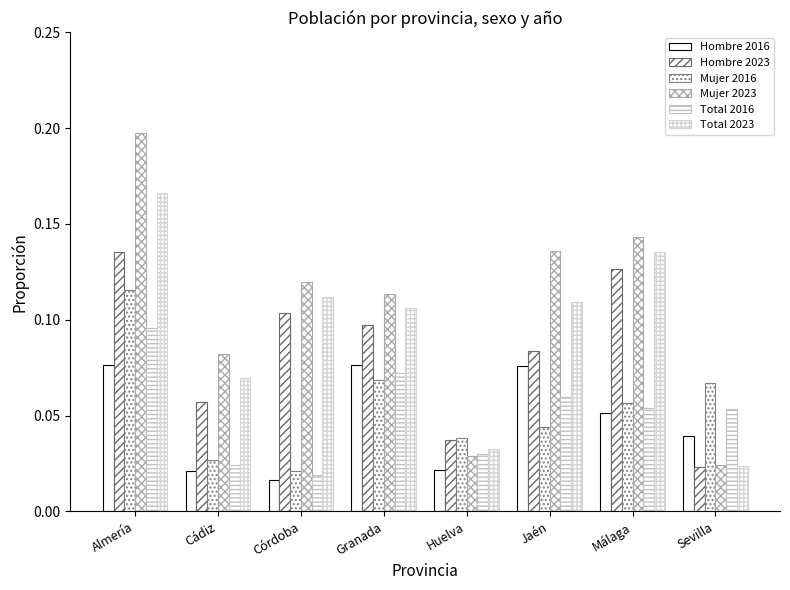

Is the value of Hombre 2016 at Sevilla greater than the value of Total 2023 at Cádiz?

No